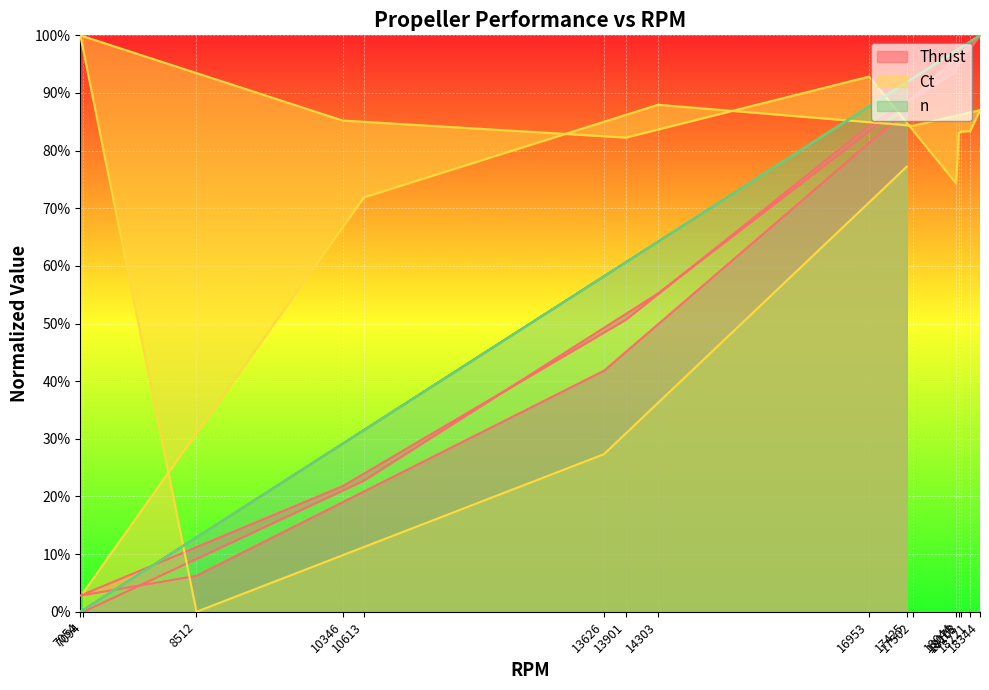

Which series has the largest total across all categories?

Ct